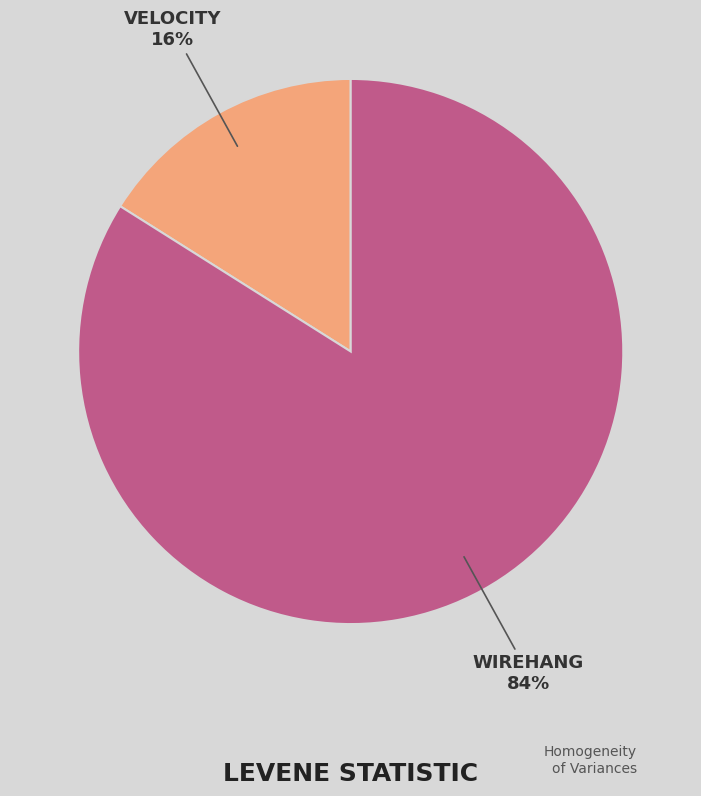

Is there a majority slice in this chart?

Yes